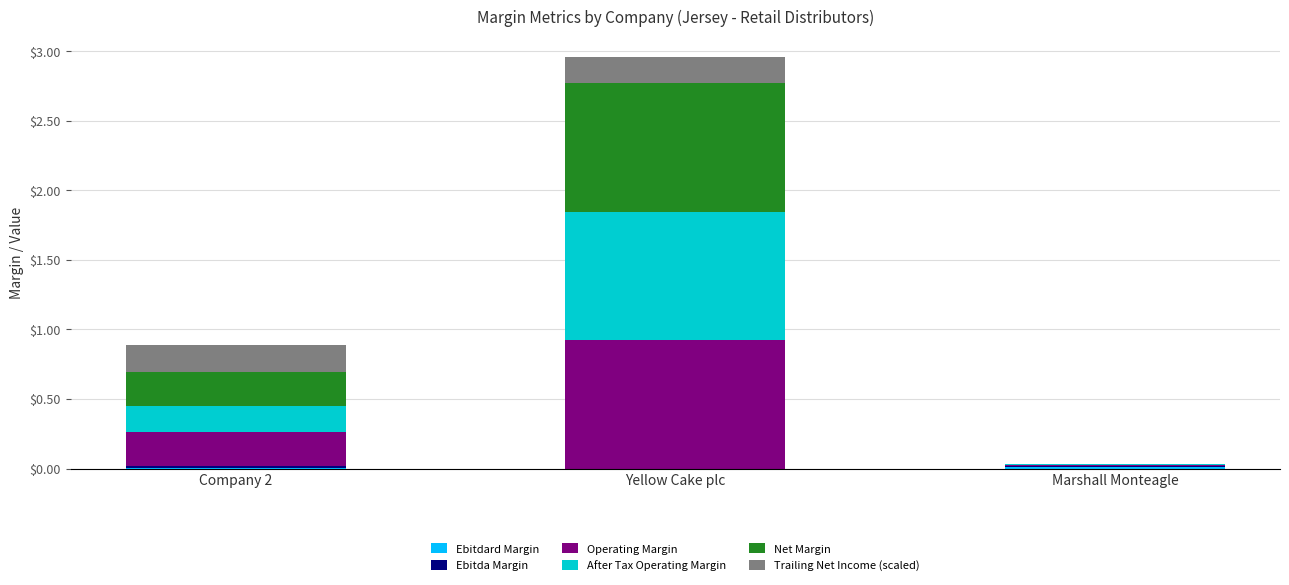

At which category is the sum across all series the highest?

Yellow Cake plc